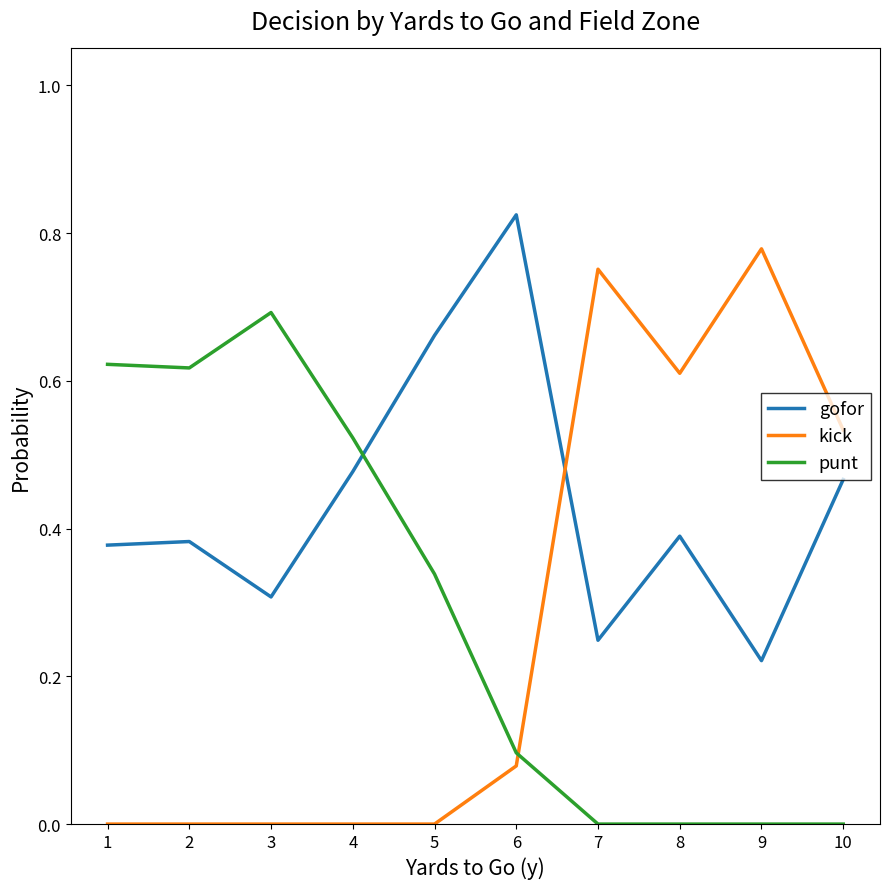

How many intersections are there between punt and kick?

1